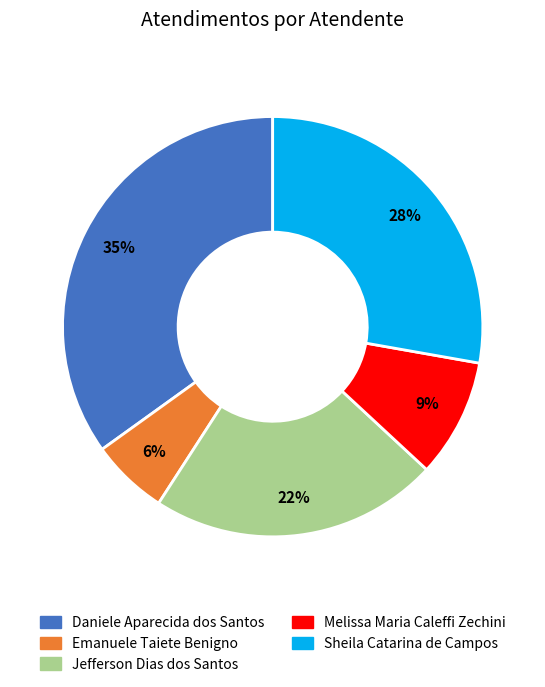

How many segments does this pie chart have?

5